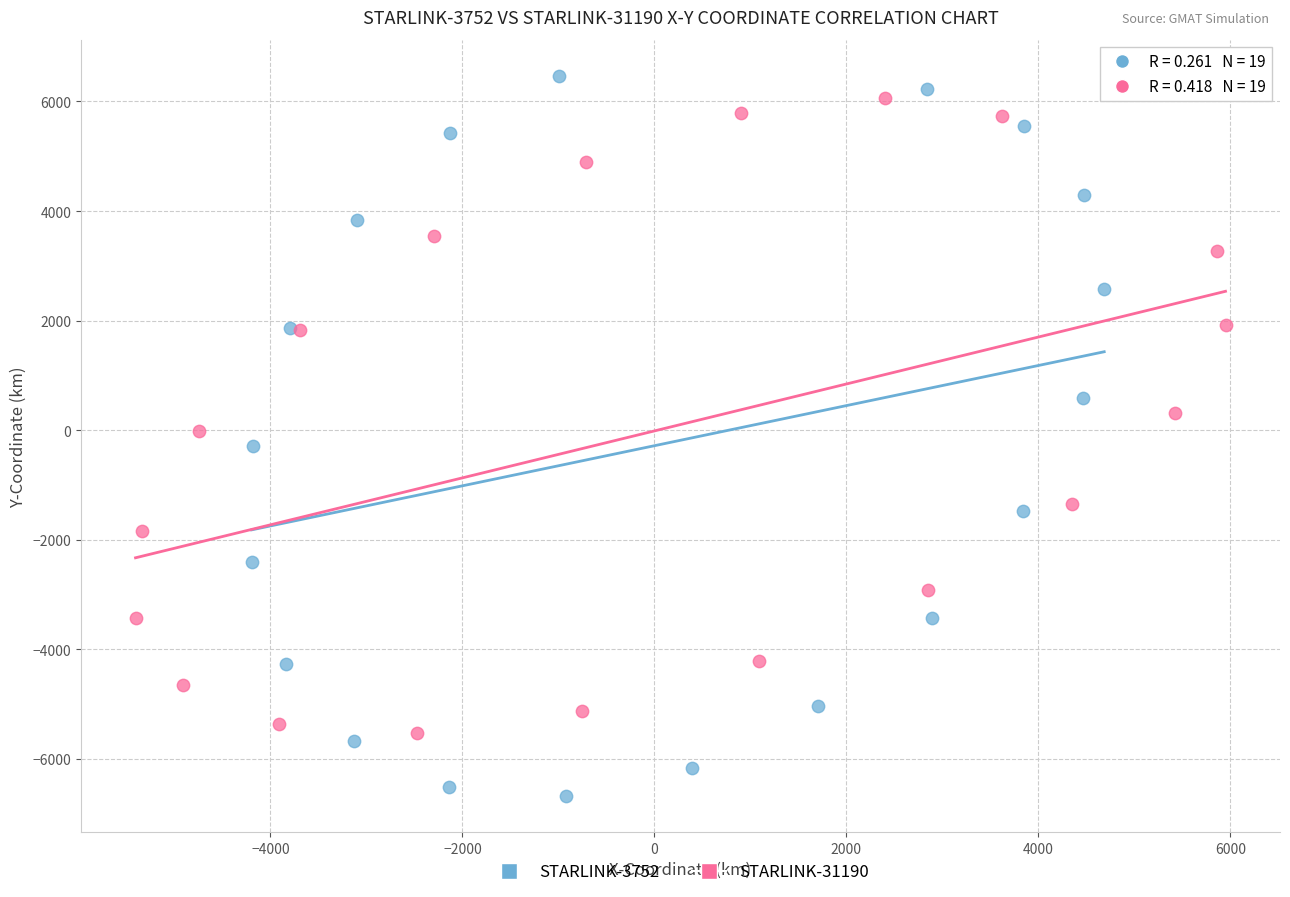

Which series reaches the maximum Y coordinate?

STARLINK-3752